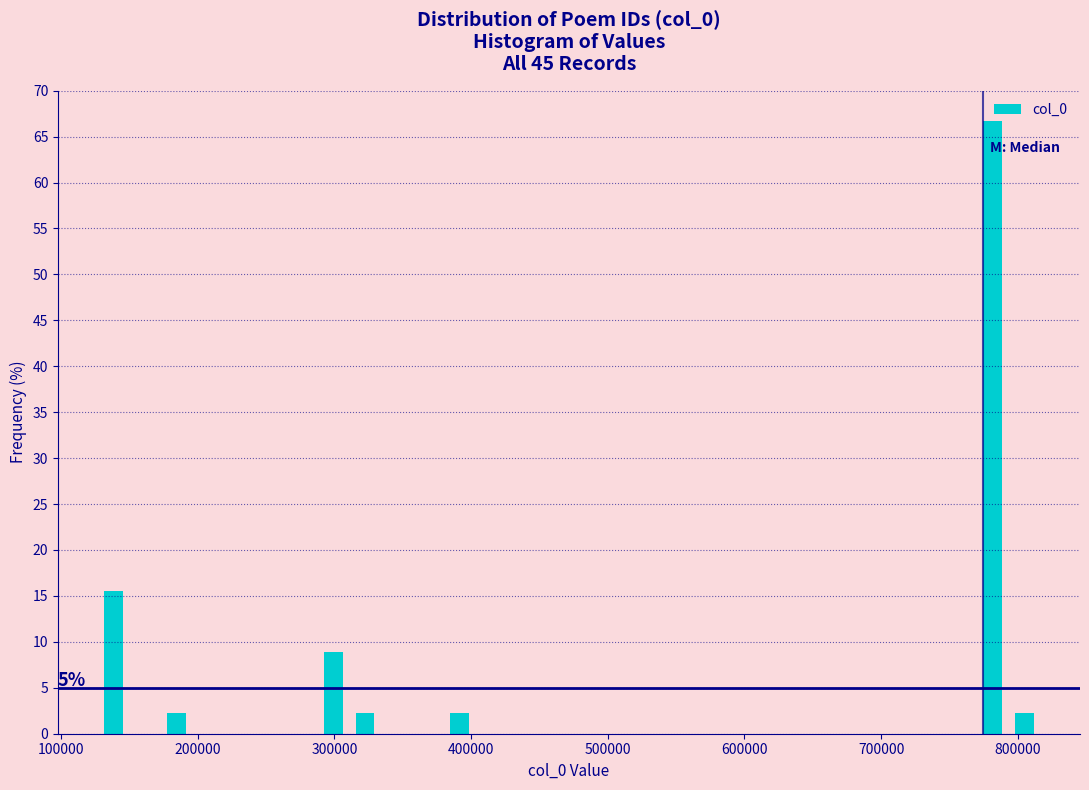

Around what value on the x-axis is the tallest bar? Give the approximate position of its centre, as read against the axis.

780000